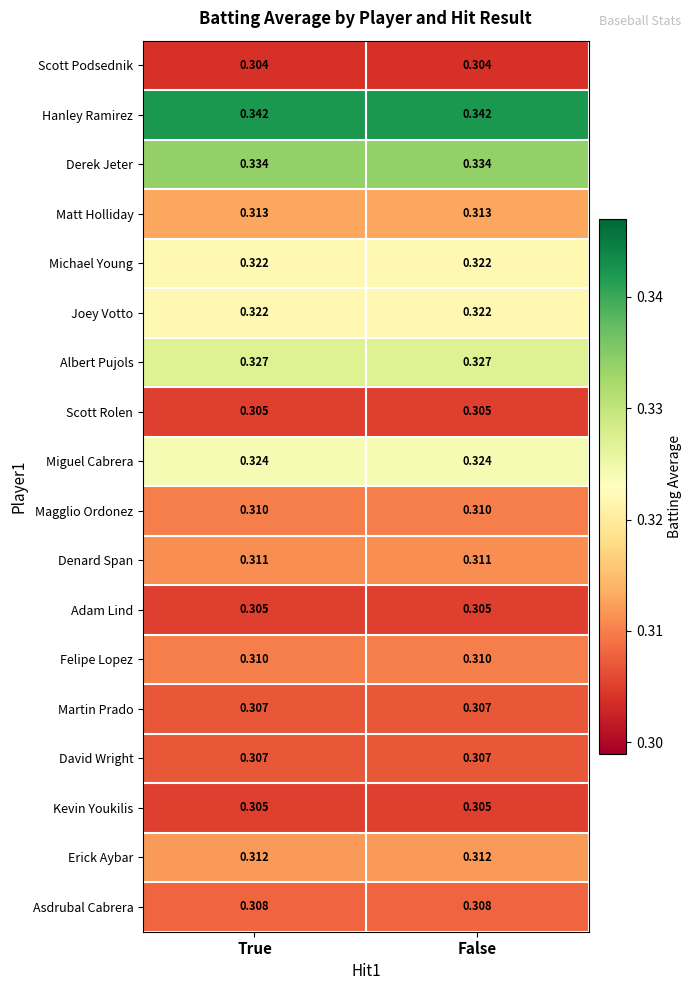

Is the value of Miguel Cabrera at False greater than the value of Albert Pujols at True?

No